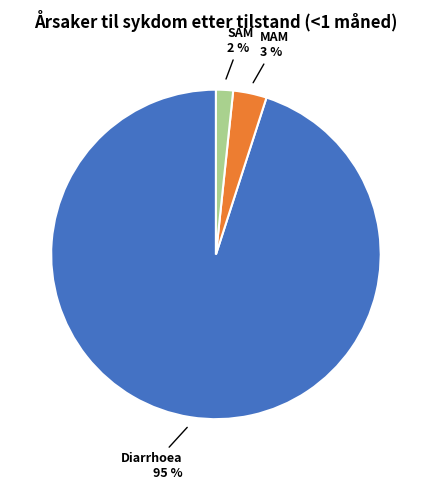

To the nearest percent, what is the average slice percentage?

33%